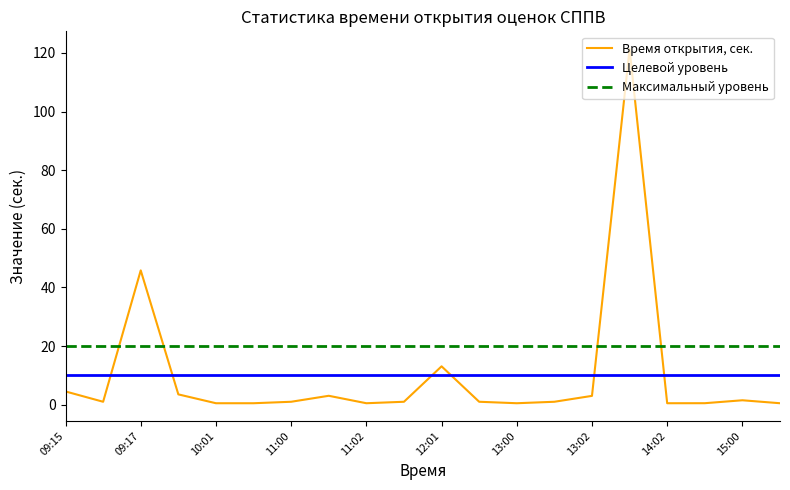

List the series in order of their peak value, lowest first.

Целевой уровень, Максимальный уровень, Время открытия, сек.